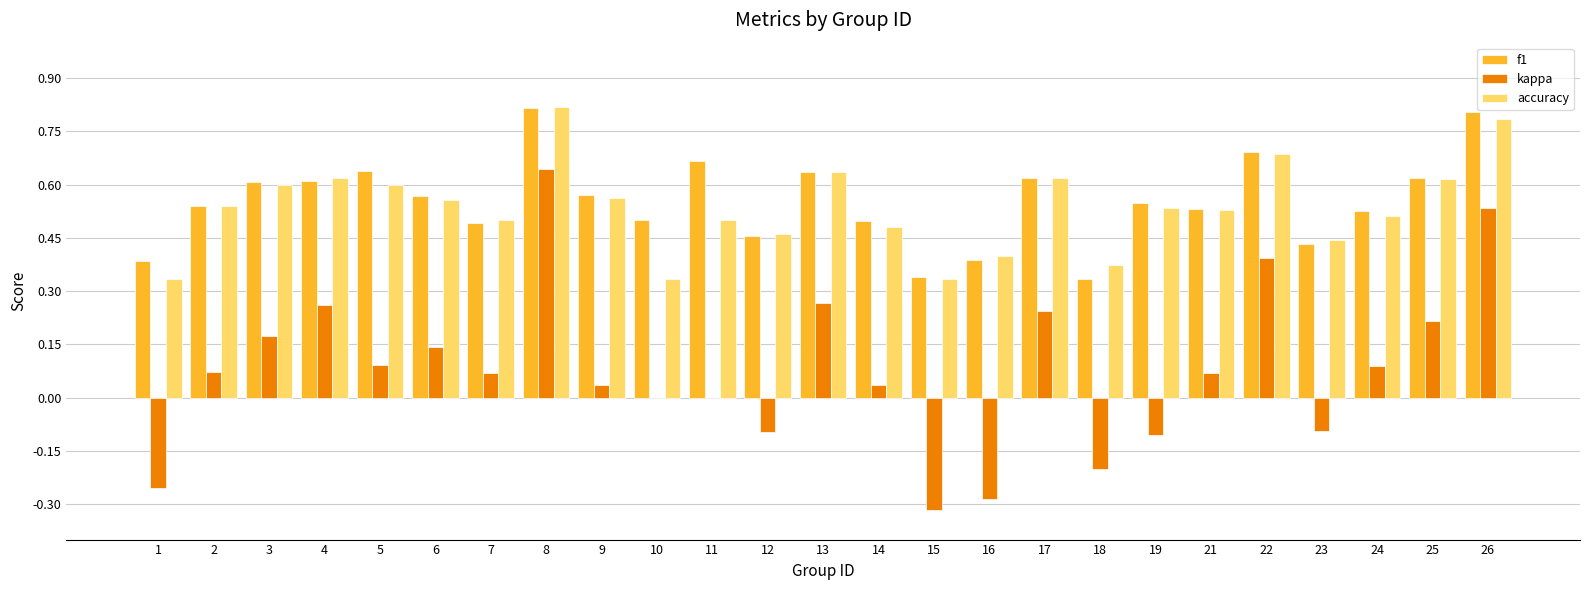

Which series changed the most between 6 and 17?

kappa